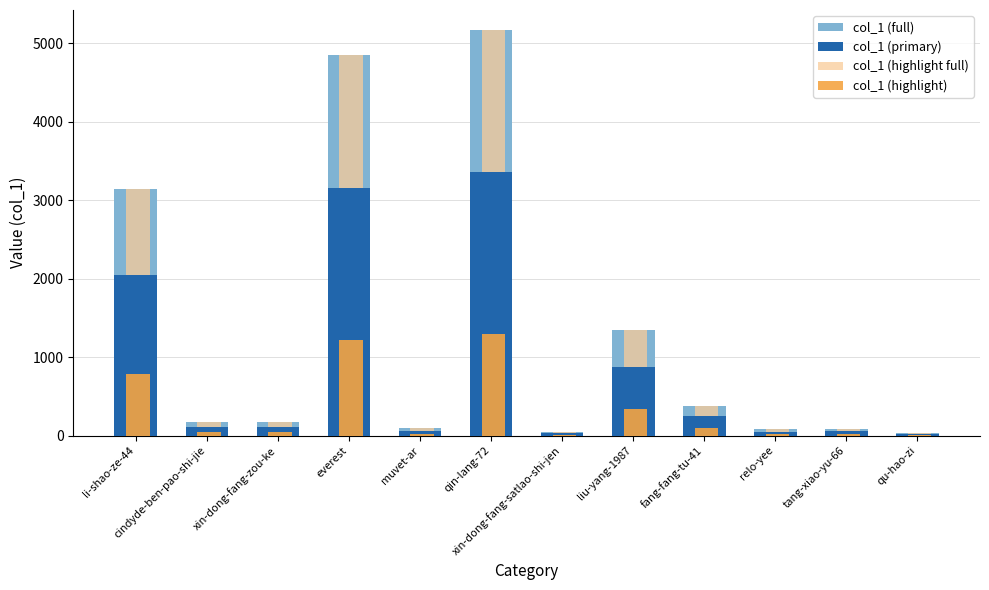

At which category is the sum across all series the highest?

qin-lang-72